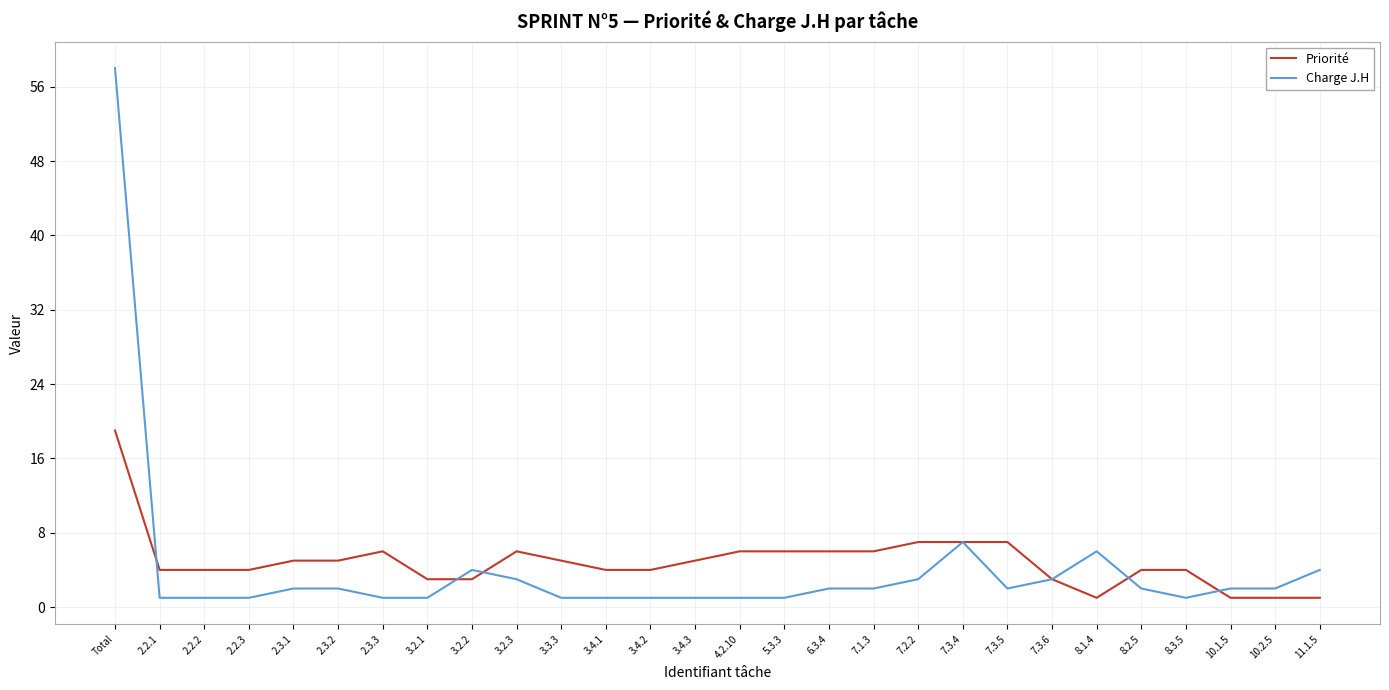

Which category has the highest value across all series?

Total